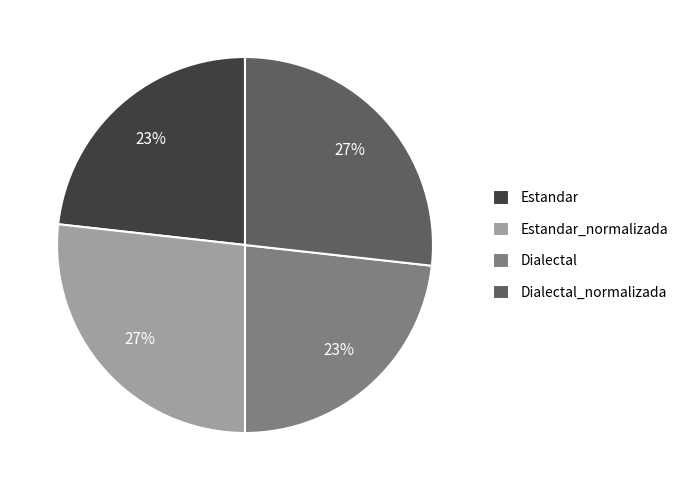

To the nearest percent, what is the combined percentage of Dialectal and Dialectal_normalizada?

50%